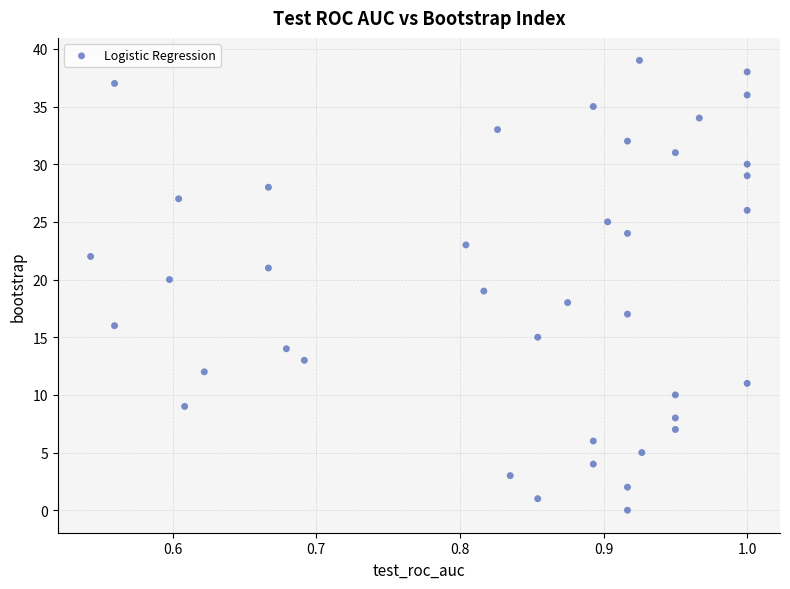

What is the range of Y values (max minus min)?

39